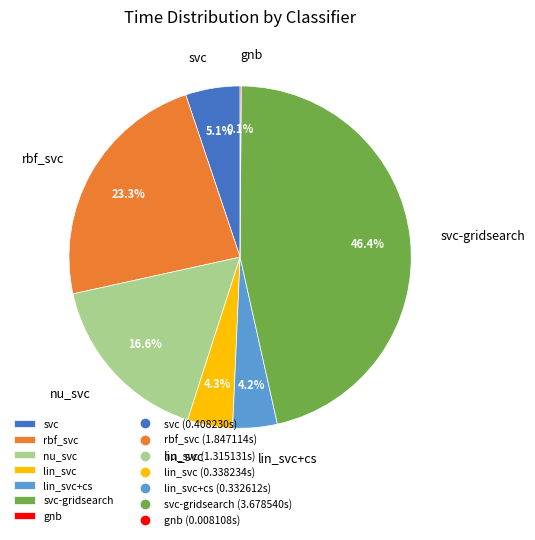

To the nearest percent, what is the average slice percentage?

14%